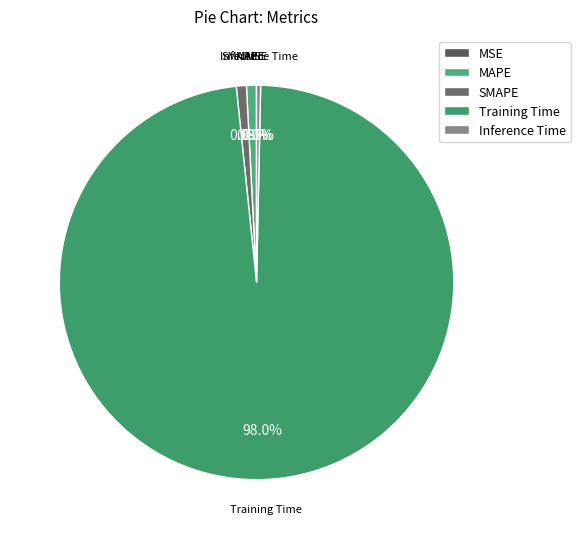

Which has a higher value, Training Time or SMAPE?

Training Time